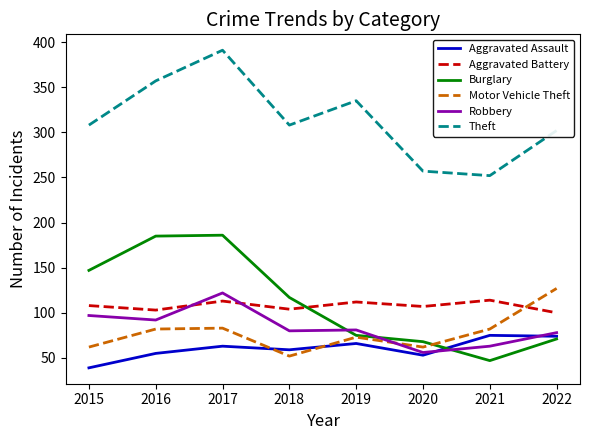

True or false: Aggravated Assault has more than 1 points higher than both neighbors.

True